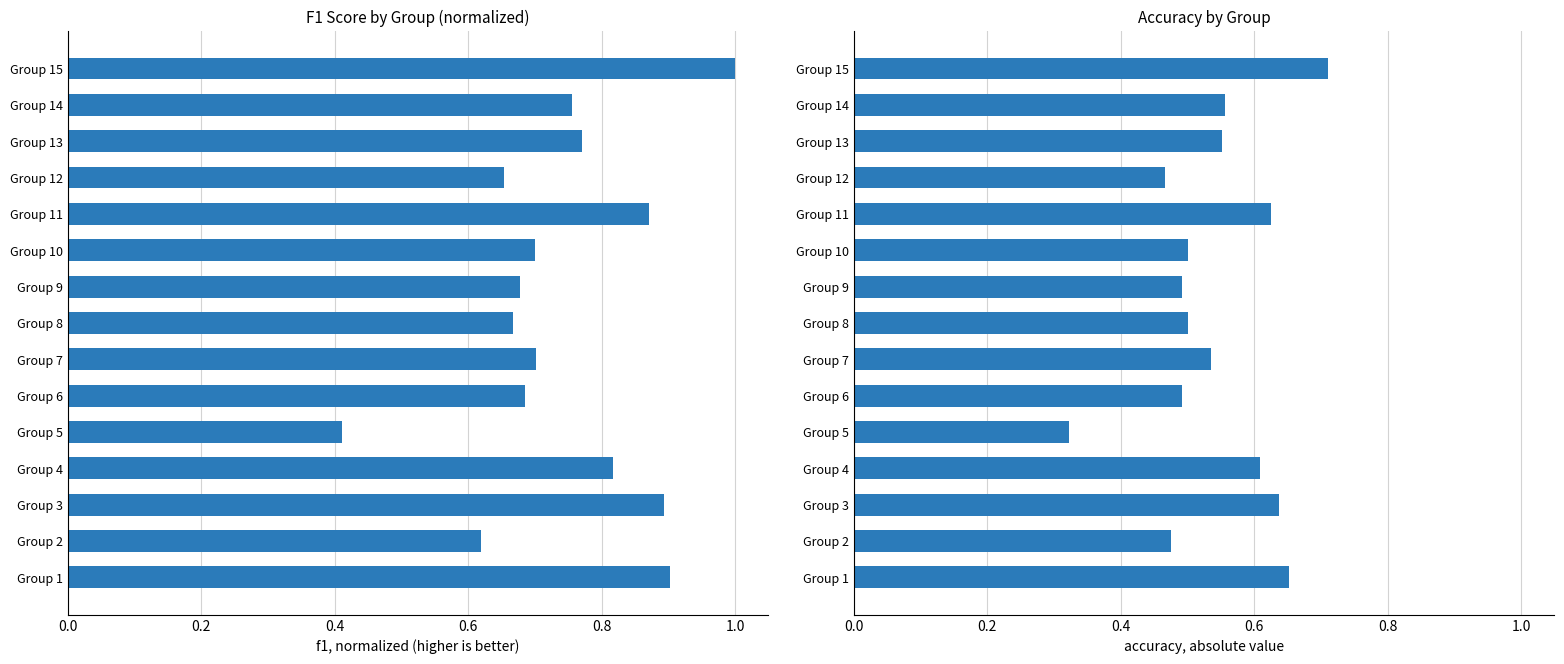

What are all the series names shown in the legend?

f1, accuracy